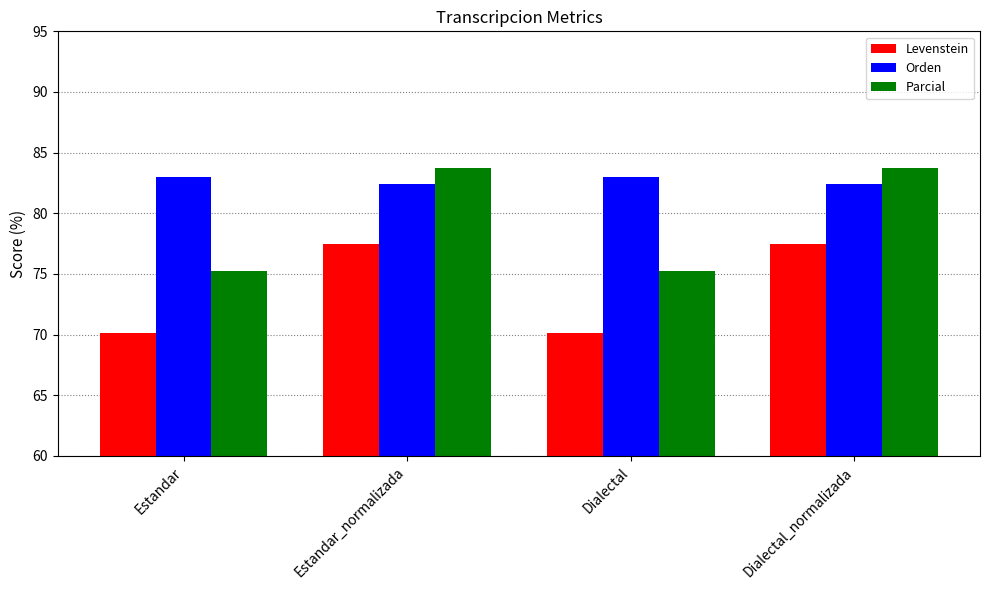

What is the smallest value displayed?

70.1